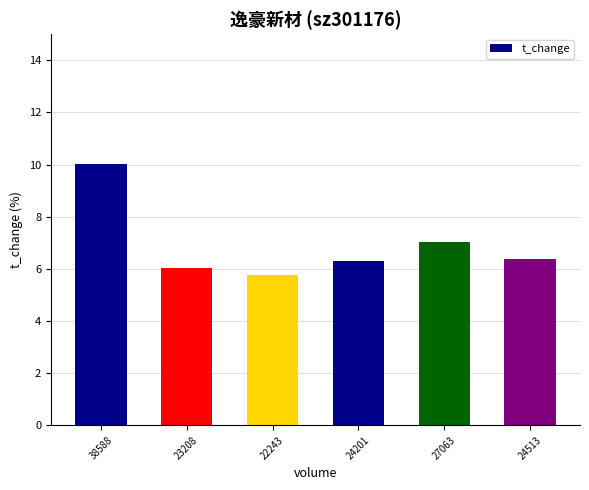

What is the ratio of the value at 38588 to the value at 24201?

1.6